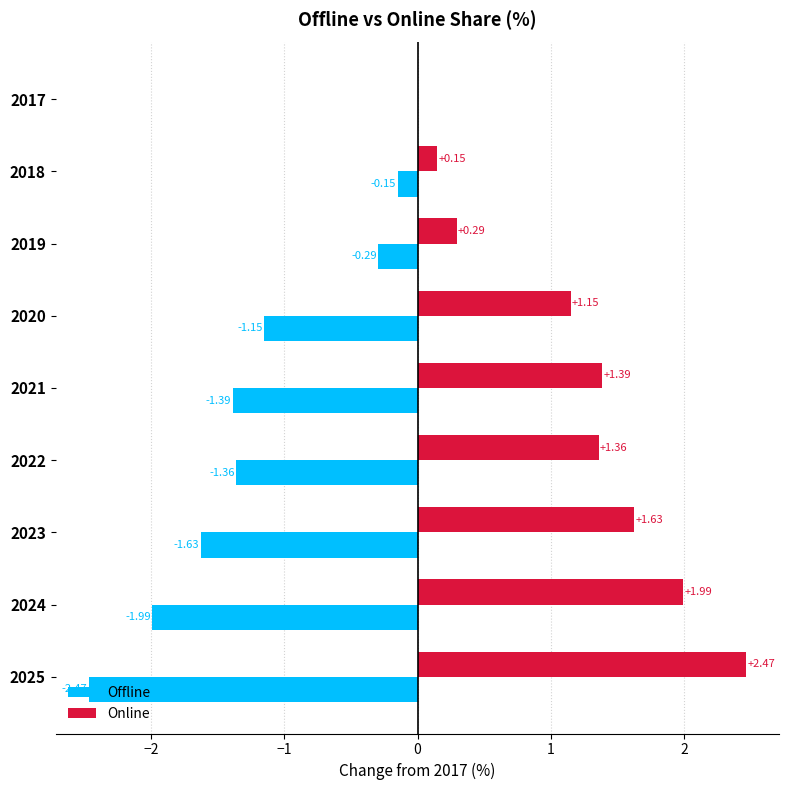

What is the sum of the Online values at 2025 and 2023?

4.1